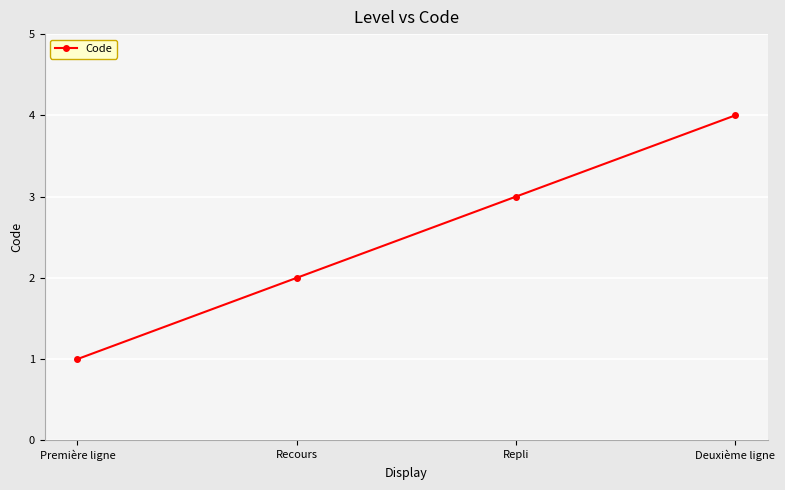

How many data points are less than 3?

2